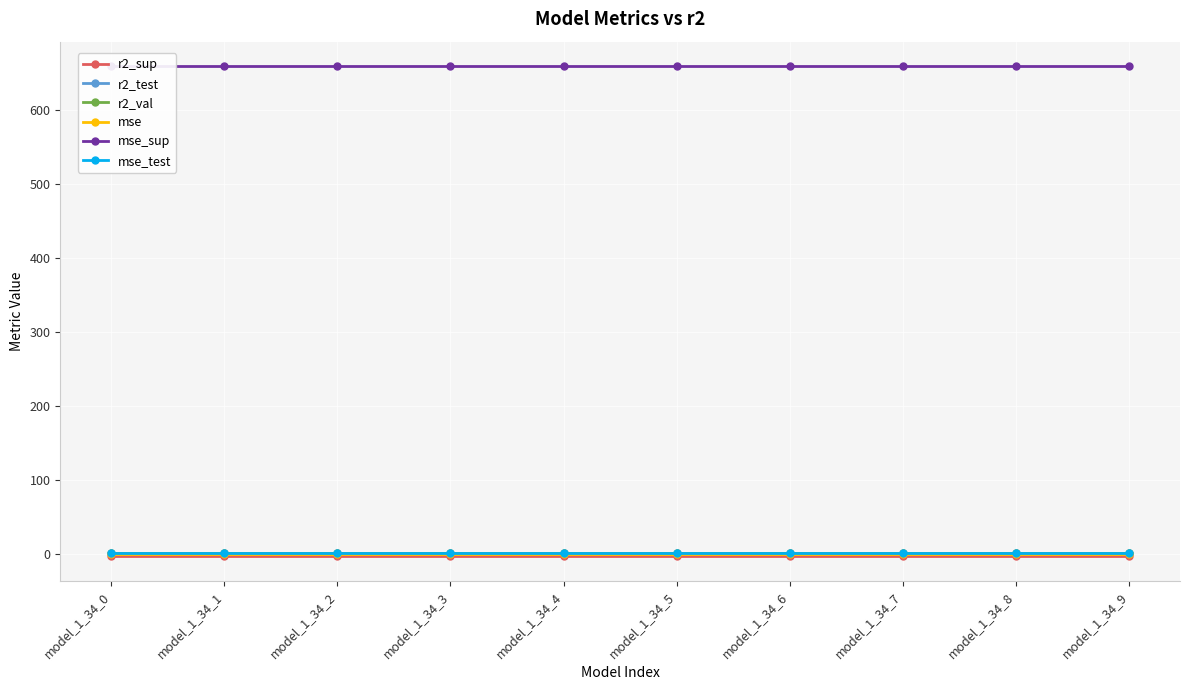

The value of r2_test at model_1_34_1 is 1.0. True or false?

True